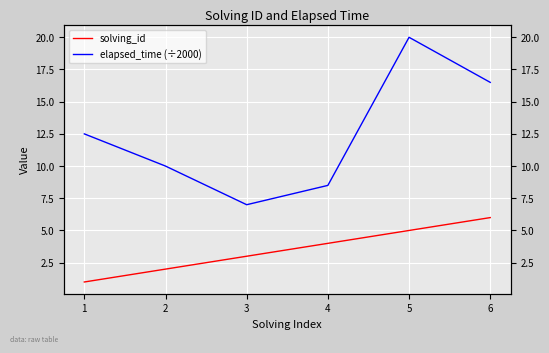

What are all the series names shown in the legend?

solving_id, elapsed_time (÷2000)